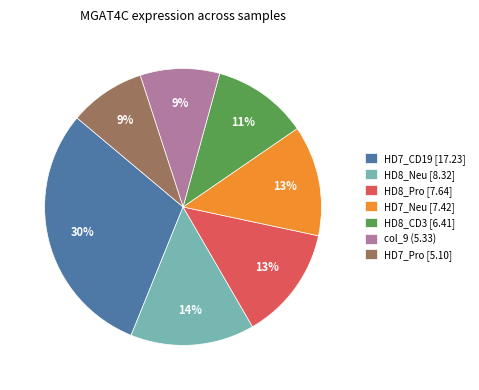

Which category has the biggest portion of the pie?

HD7_CD19